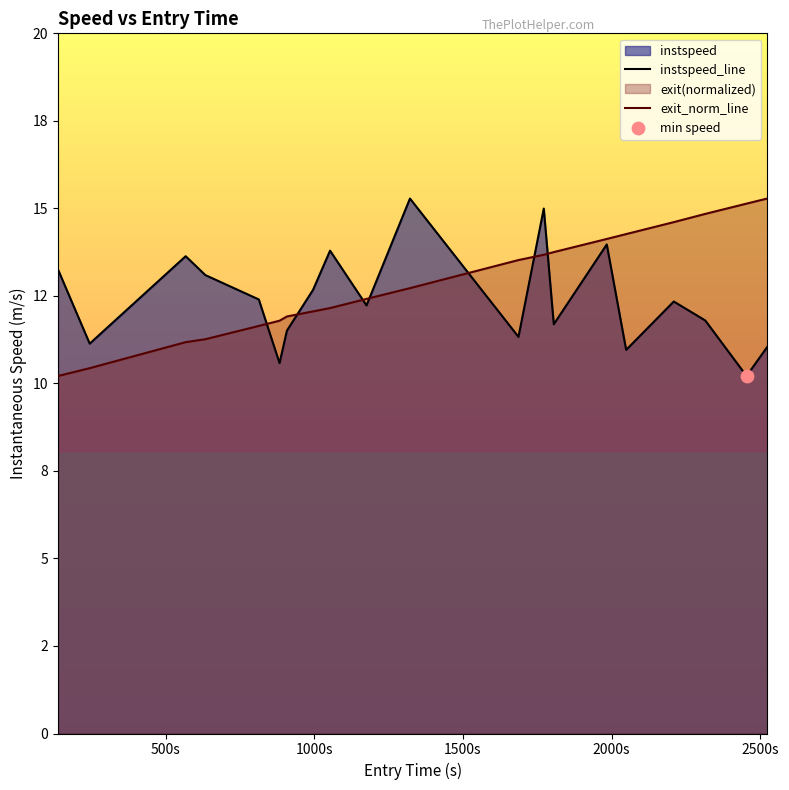

Is the value of exit_norm at 883.353382369374 greater than the value of instspeed at 1321.796249743536?

No